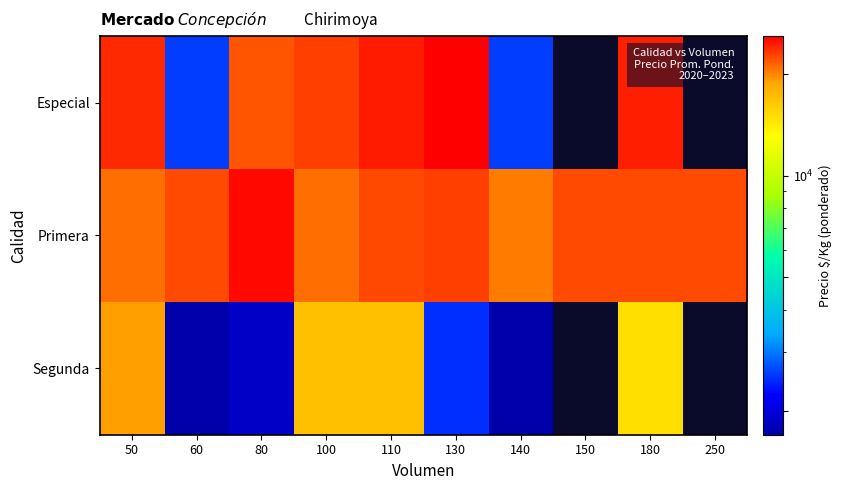

What is the spread (max minus min) of values at 100?

6000.0